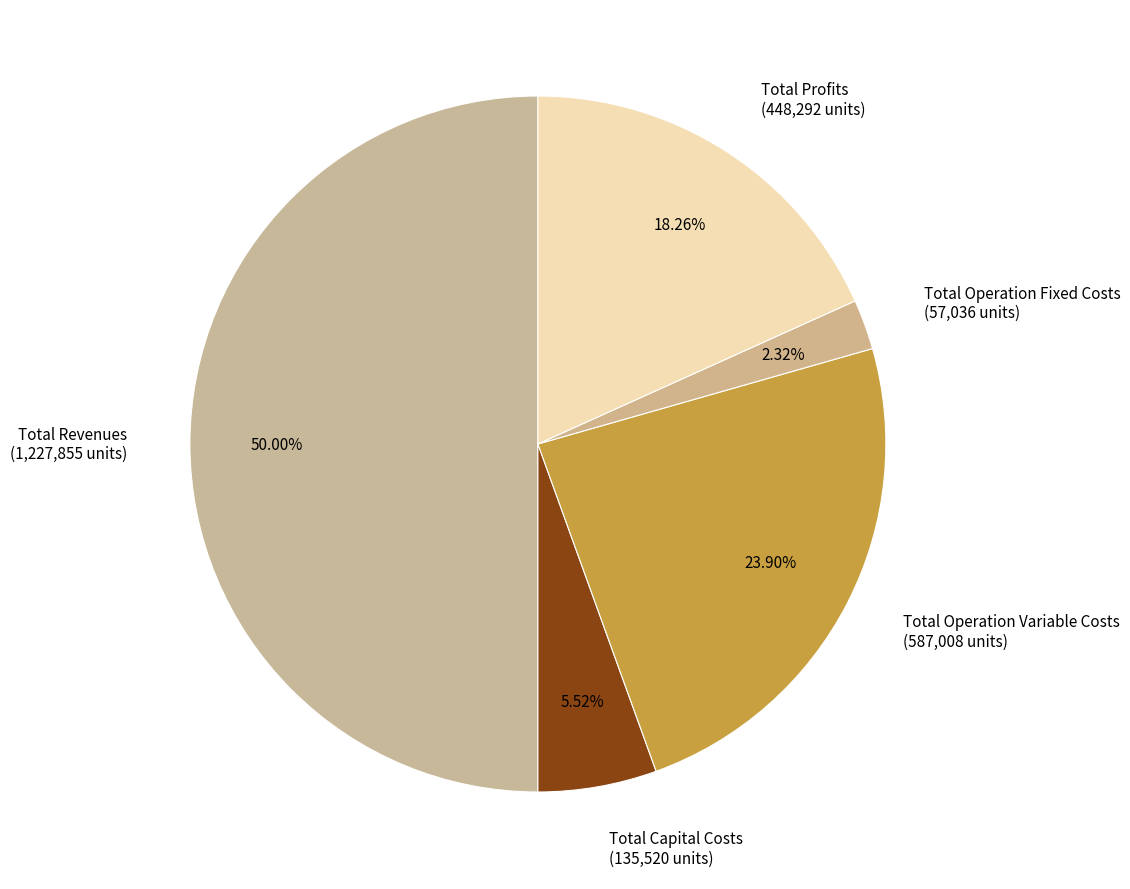

The Total Profits slice represents 7% of the pie. True or false?

False